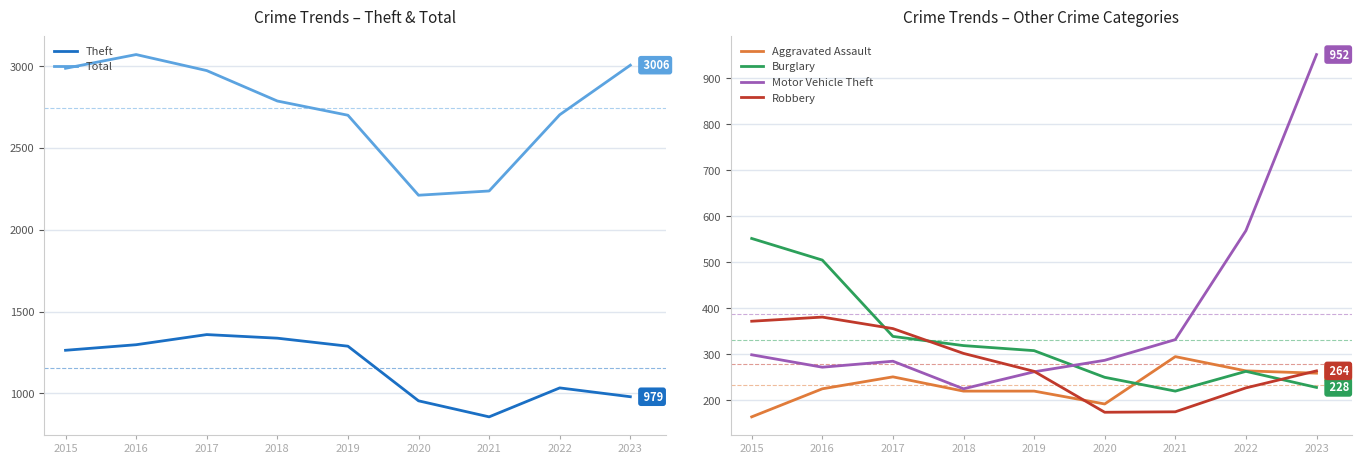

Between 2019 and 2021, which is larger?

2019